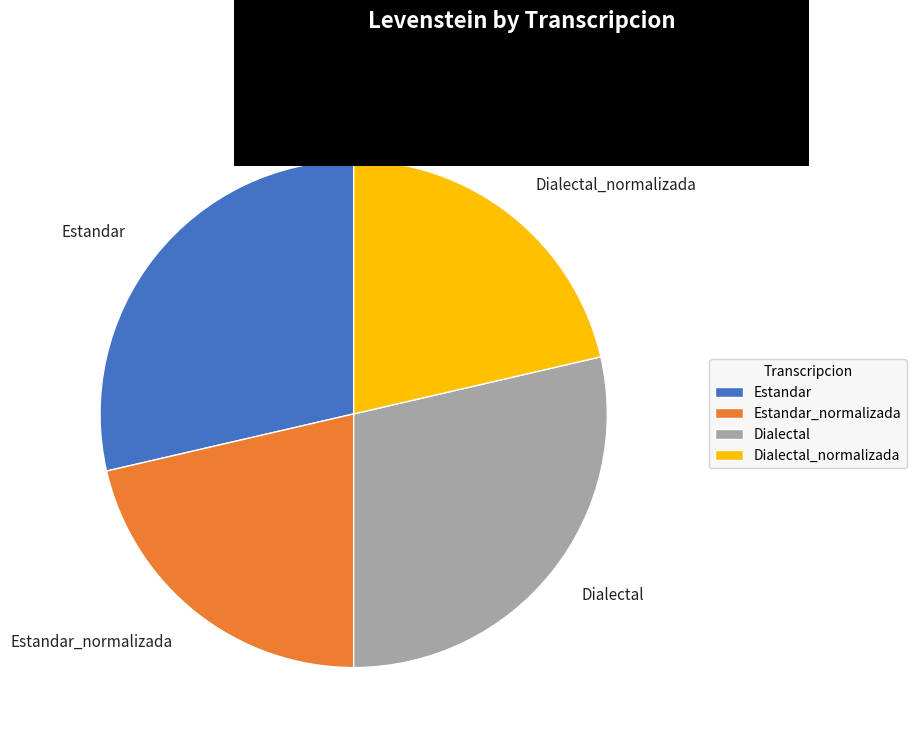

What is the ratio of the value at Estandar to the value at Dialectal_normalizada?

1.3